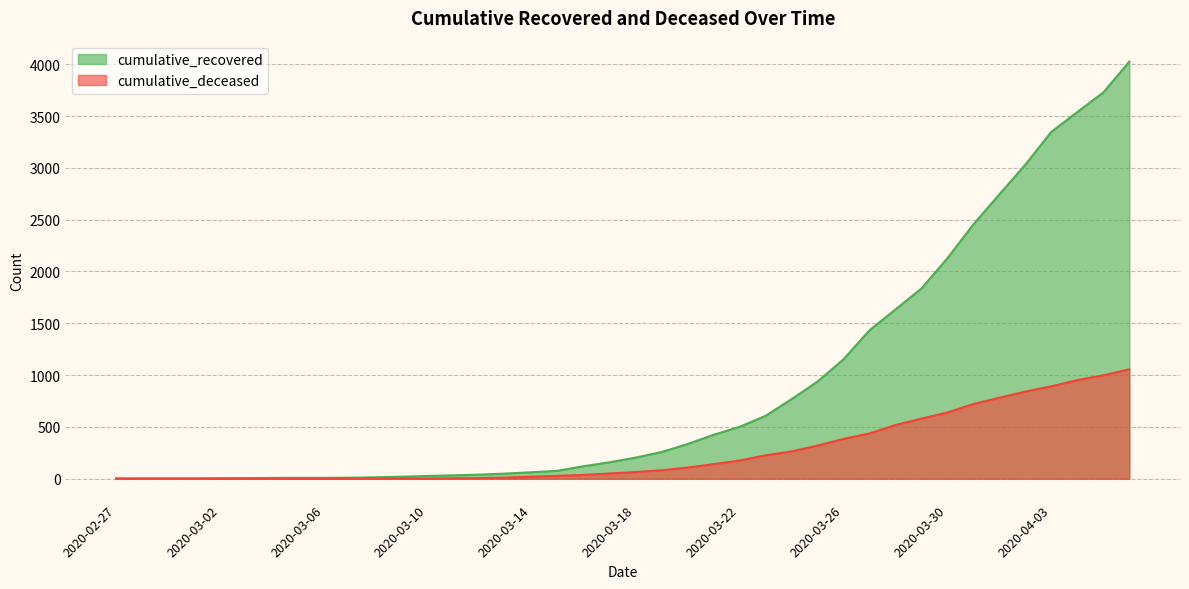

What are all the series names shown in the legend?

cumulative_recovered, cumulative_deceased